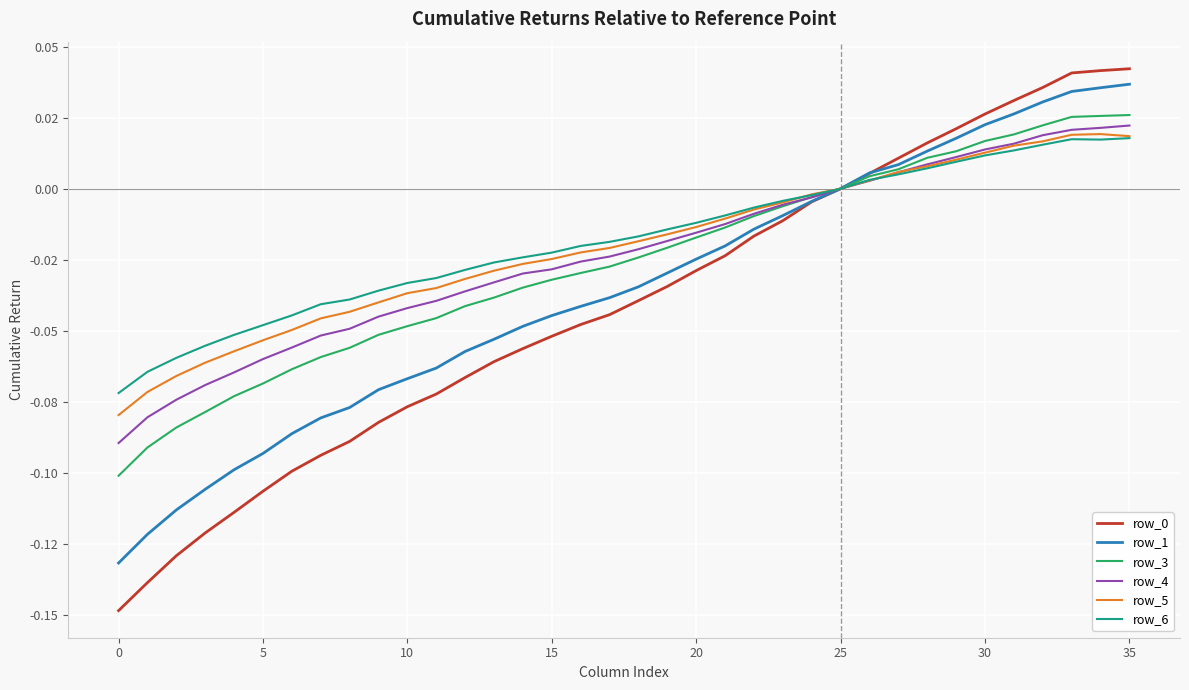

Does the chart display data point markers on the line(s)?

No